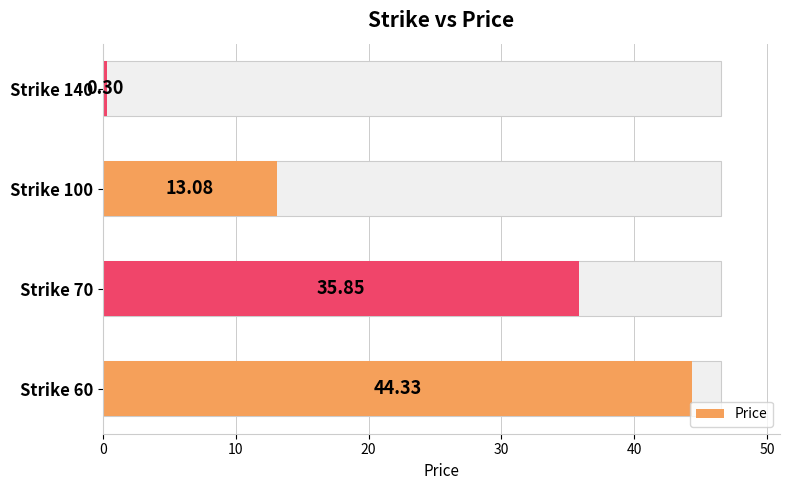

What is the sum of all values?

93.6